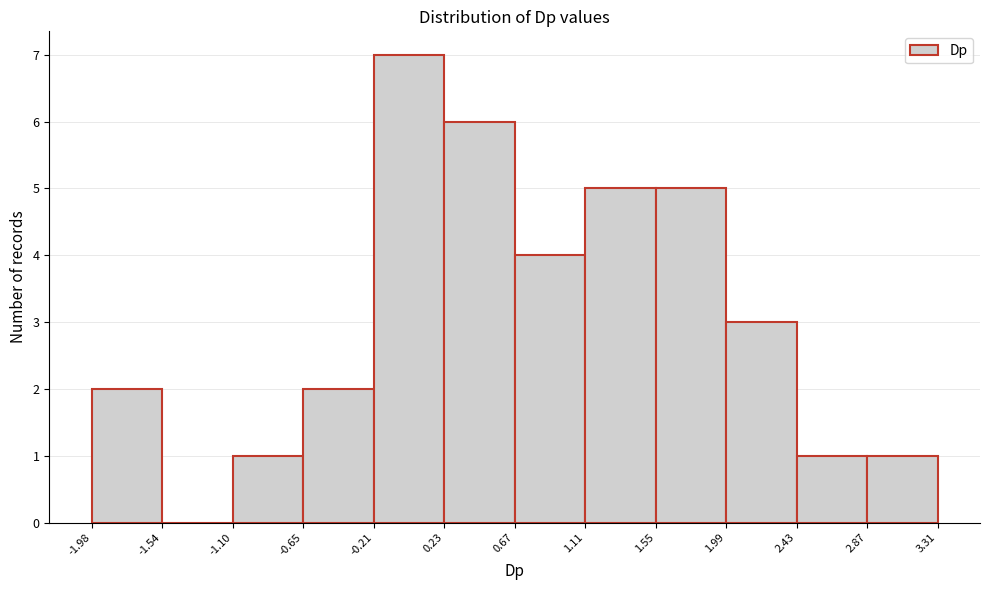

Over which range of the x-axis is the bar tallest?

-0.21 to 0.23